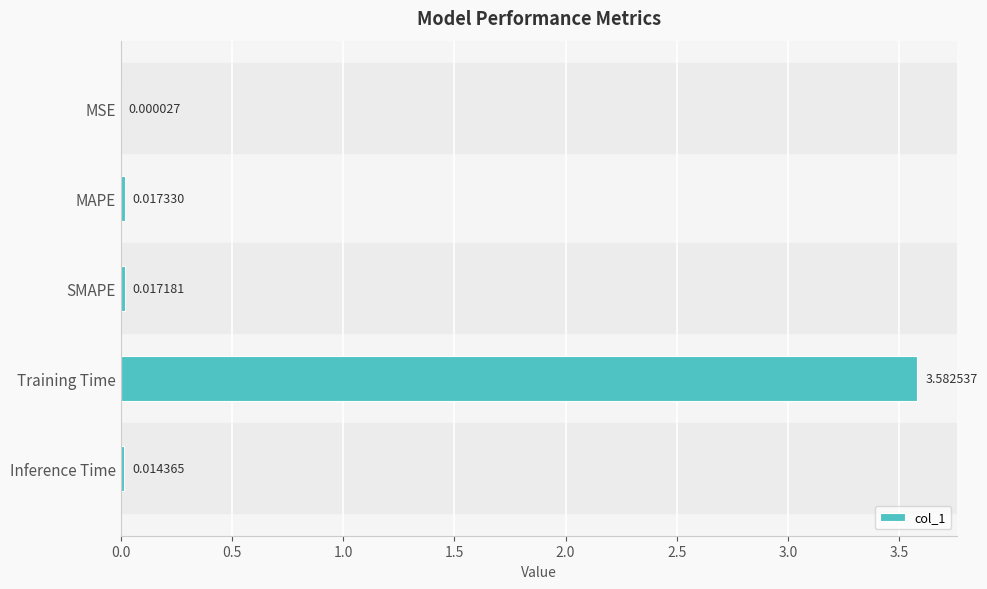

What is the sum of all values?

3.6